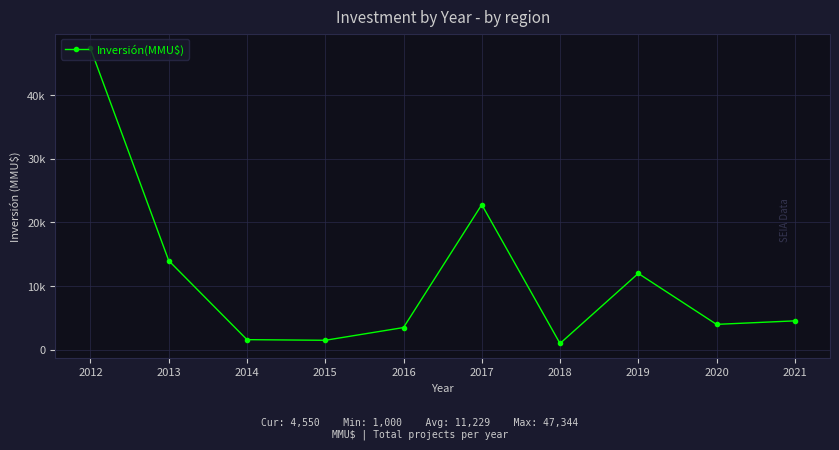

What is the ratio of the value at 2018 to the value at 2015?

0.7